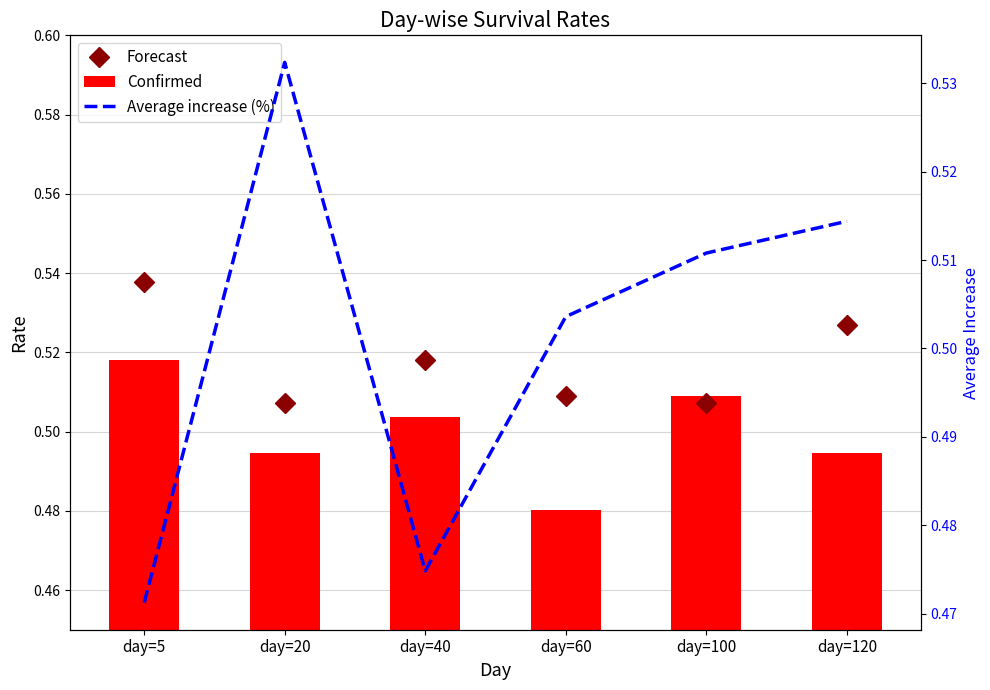

Reading left to right, what are all the values shown in this chart?

Forecast: 0.5	0.5	0.5	0.5	0.5	0.5
Confirmed: 0.5	0.5	0.5	0.5	0.5	0.5
Average increase (%): 0.5	0.5	0.5	0.5	0.5	0.5